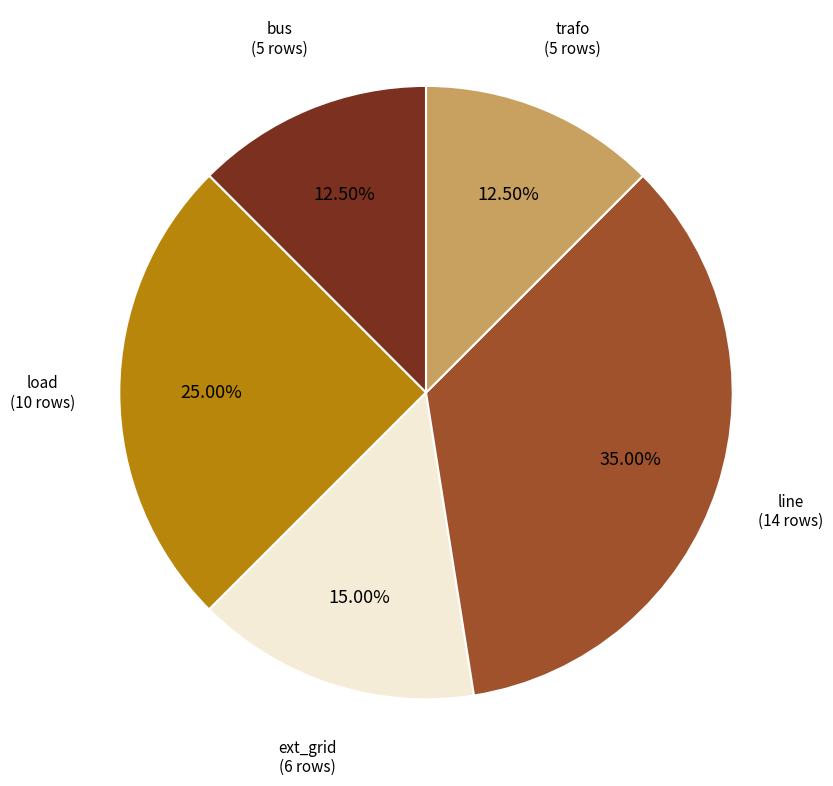

Does any single category account for the majority?

No